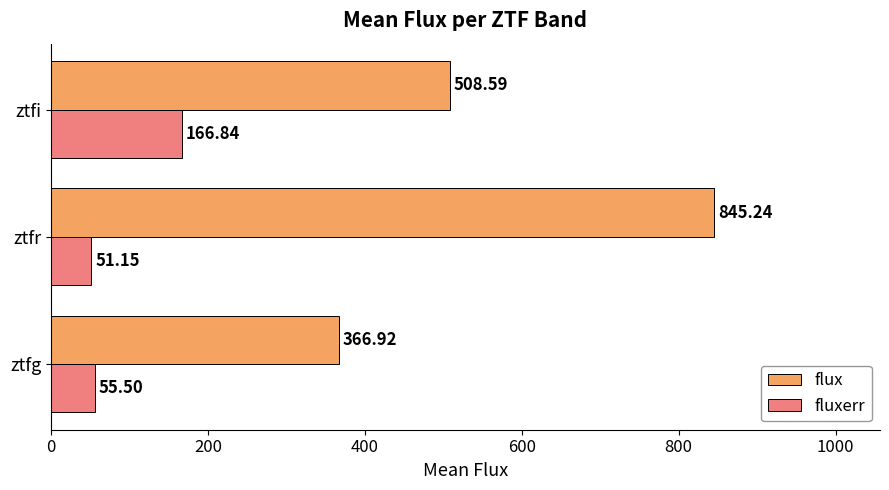

How many distinct data groups are displayed?

2